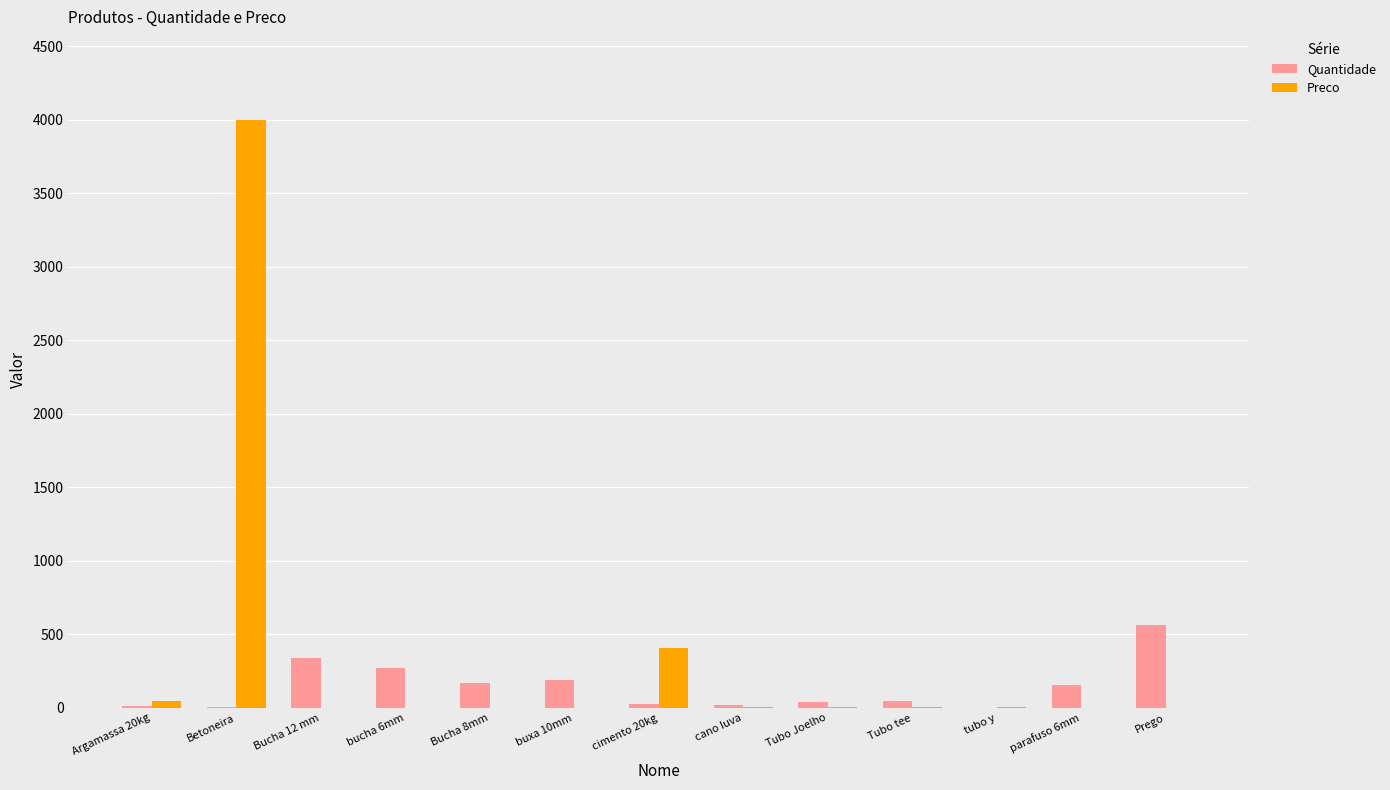

What is the maximum value for Preco?

4000.0